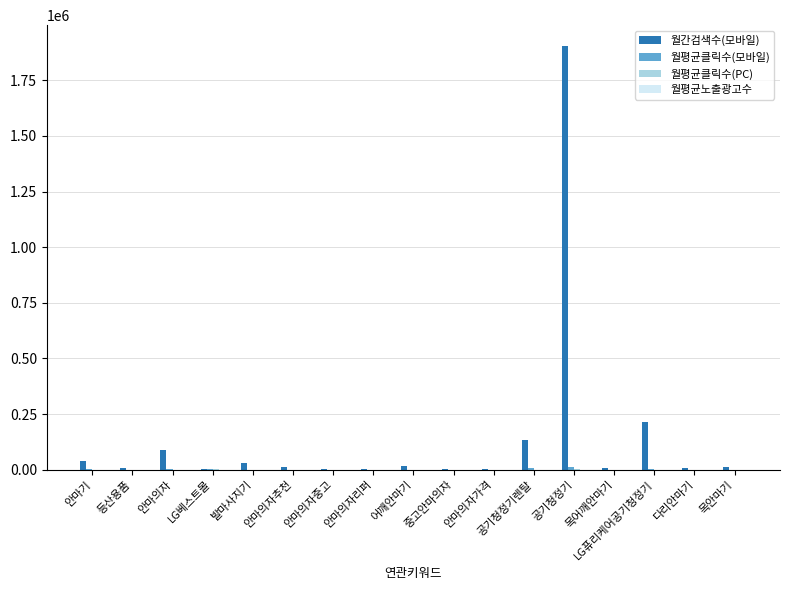

How many groups of bars are there?

17